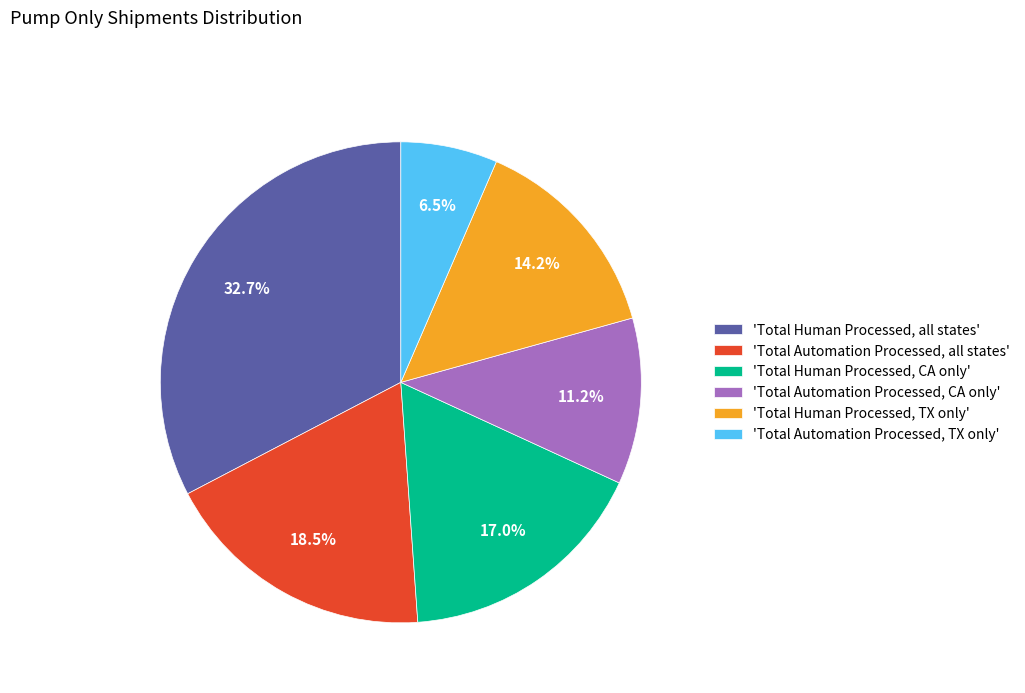

Between 'Total Automation Processed, TX only' and 'Total Automation Processed, CA only', which is larger?

'Total Automation Processed, CA only'